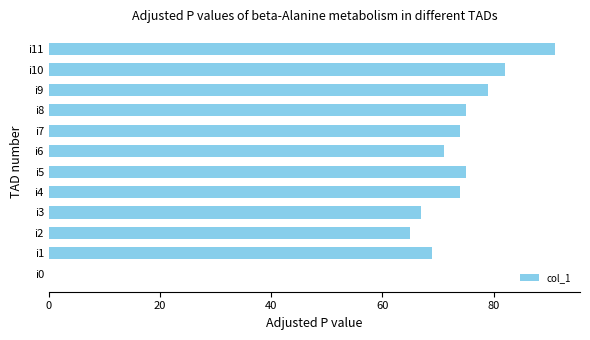

What is the change in value from i0 to i10?

+82